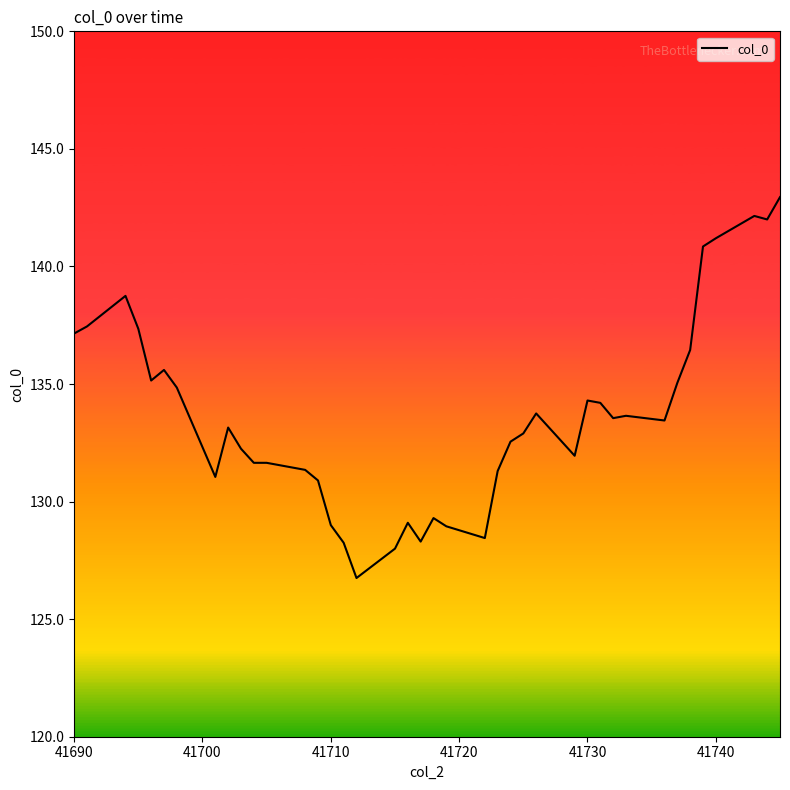

What is the smallest value displayed?

126.7